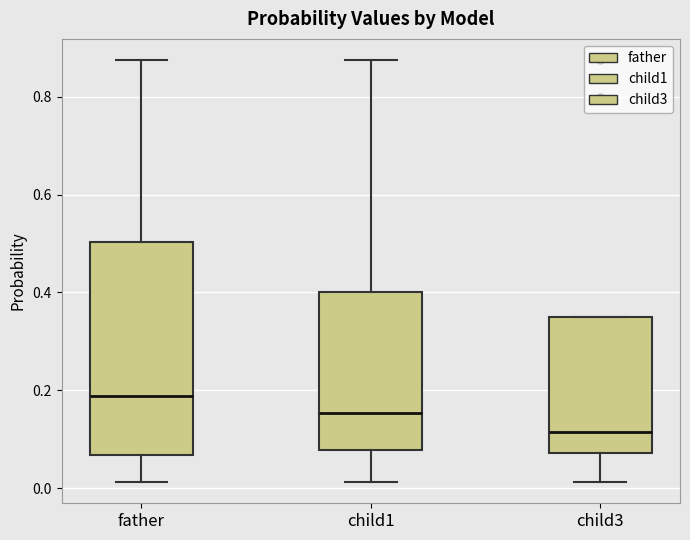

Which box has the lowest median line?

child3